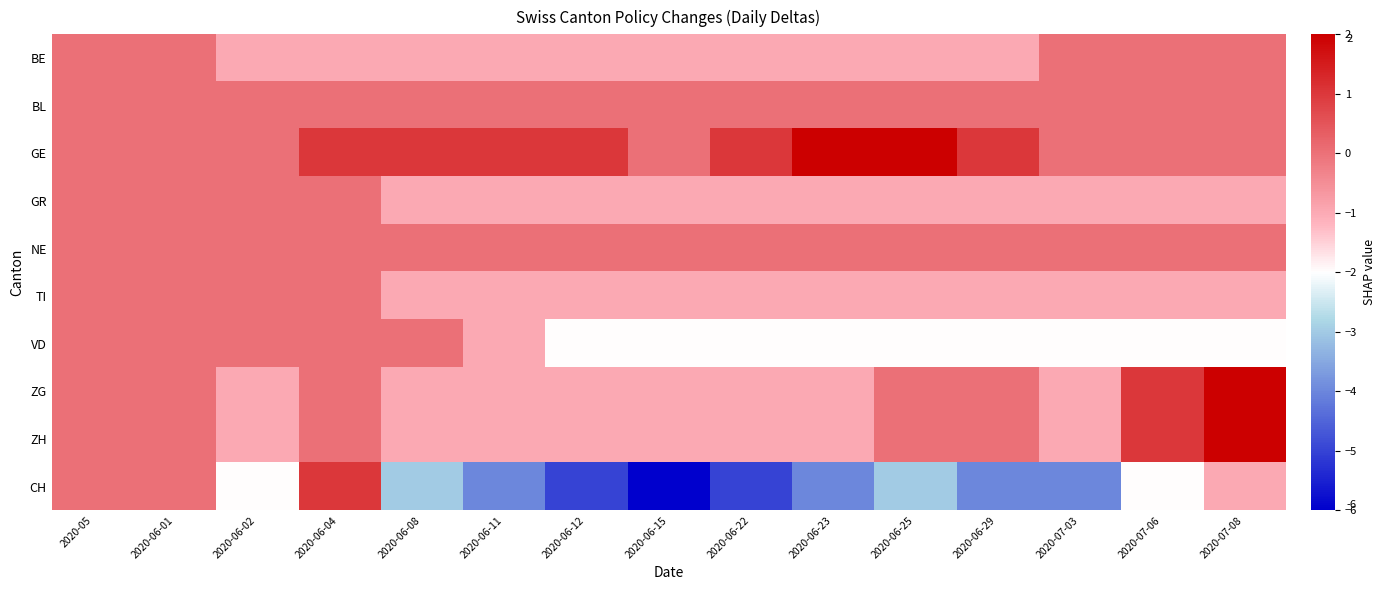

Reading right to left, transcribe all the data shown in this chart.

BE: 2020-07-08=0	2020-07-06=0	2020-07-03=0	2020-06-29=-1	2020-06-25=-1	2020-06-23=-1	2020-06-22=-1	2020-06-15=-1	2020-06-12=-1	2020-06-11=-1	2020-06-08=-1	2020-06-04=-1	2020-06-02=-1	2020-06-01=0	2020-05=0
BL: 2020-07-08=0	2020-07-06=0	2020-07-03=0	2020-06-29=0	2020-06-25=0	2020-06-23=0	2020-06-22=0	2020-06-15=0	2020-06-12=0	2020-06-11=0	2020-06-08=0	2020-06-04=0	2020-06-02=0	2020-06-01=0	2020-05=0
GE: 2020-07-08=0	2020-07-06=0	2020-07-03=0	2020-06-29=1	2020-06-25=2	2020-06-23=2	2020-06-22=1	2020-06-15=0	2020-06-12=1	2020-06-11=1	2020-06-08=1	2020-06-04=1	2020-06-02=0	2020-06-01=0	2020-05=0
GR: 2020-07-08=-1	2020-07-06=-1	2020-07-03=-1	2020-06-29=-1	2020-06-25=-1	2020-06-23=-1	2020-06-22=-1	2020-06-15=-1	2020-06-12=-1	2020-06-11=-1	2020-06-08=-1	2020-06-04=0	2020-06-02=0	2020-06-01=0	2020-05=0
NE: 2020-07-08=0	2020-07-06=0	2020-07-03=0	2020-06-29=0	2020-06-25=0	2020-06-23=0	2020-06-22=0	2020-06-15=0	2020-06-12=0	2020-06-11=0	2020-06-08=0	2020-06-04=0	2020-06-02=0	2020-06-01=0	2020-05=0
TI: 2020-07-08=-1	2020-07-06=-1	2020-07-03=-1	2020-06-29=-1	2020-06-25=-1	2020-06-23=-1	2020-06-22=-1	2020-06-15=-1	2020-06-12=-1	2020-06-11=-1	2020-06-08=-1	2020-06-04=0	2020-06-02=0	2020-06-01=0	2020-05=0
VD: 2020-07-08=-2	2020-07-06=-2	2020-07-03=-2	2020-06-29=-2	2020-06-25=-2	2020-06-23=-2	2020-06-22=-2	2020-06-15=-2	2020-06-12=-2	2020-06-11=-1	2020-06-08=0	2020-06-04=0	2020-06-02=0	2020-06-01=0	2020-05=0
ZG: 2020-07-08=2	2020-07-06=1	2020-07-03=-1	2020-06-29=0	2020-06-25=0	2020-06-23=-1	2020-06-22=-1	2020-06-15=-1	2020-06-12=-1	2020-06-11=-1	2020-06-08=-1	2020-06-04=0	2020-06-02=-1	2020-06-01=0	2020-05=0
ZH: 2020-07-08=2	2020-07-06=1	2020-07-03=-1	2020-06-29=0	2020-06-25=0	2020-06-23=-1	2020-06-22=-1	2020-06-15=-1	2020-06-12=-1	2020-06-11=-1	2020-06-08=-1	2020-06-04=0	2020-06-02=-1	2020-06-01=0	2020-05=0
CH: 2020-07-08=-1	2020-07-06=-2	2020-07-03=-4	2020-06-29=-4	2020-06-25=-3	2020-06-23=-4	2020-06-22=-5	2020-06-15=-6	2020-06-12=-5	2020-06-11=-4	2020-06-08=-3	2020-06-04=1	2020-06-02=-2	2020-06-01=0	2020-05=0